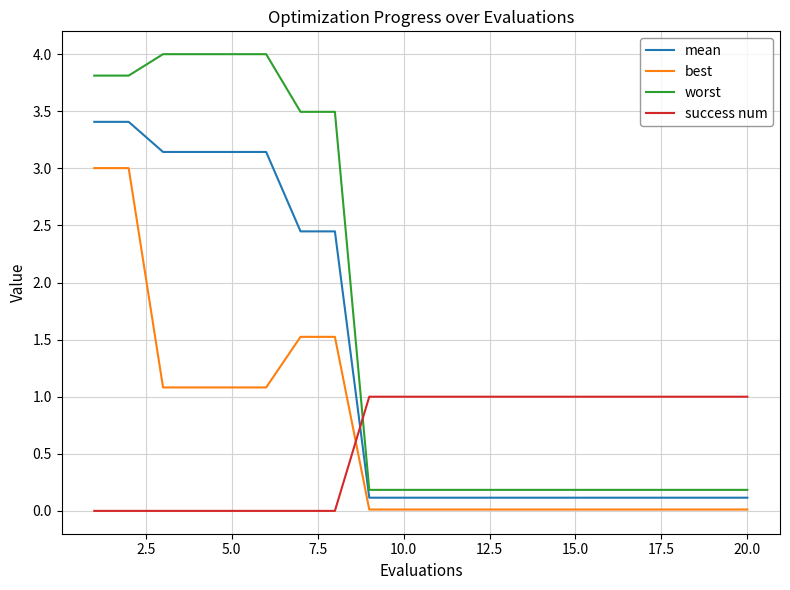

True or false: mean and best intersect in this chart.

False